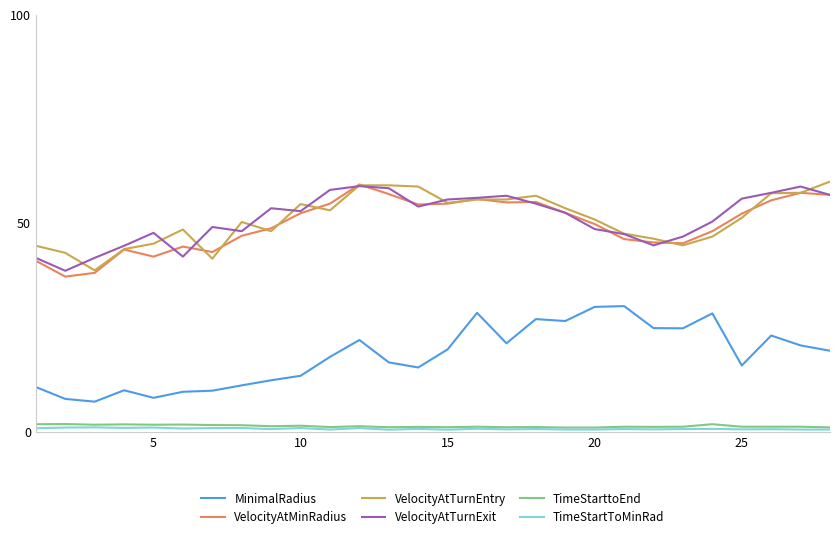

What is the maximum value for VelocityAtMinRadius?

59.3